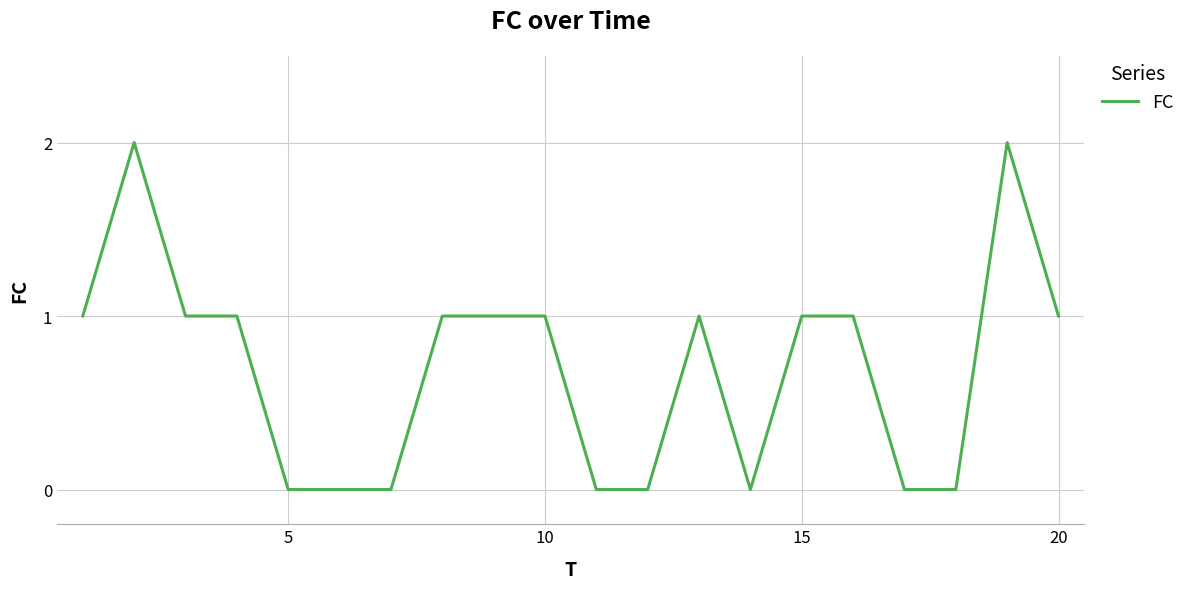

Is this an area chart (filled region under the line)?

No